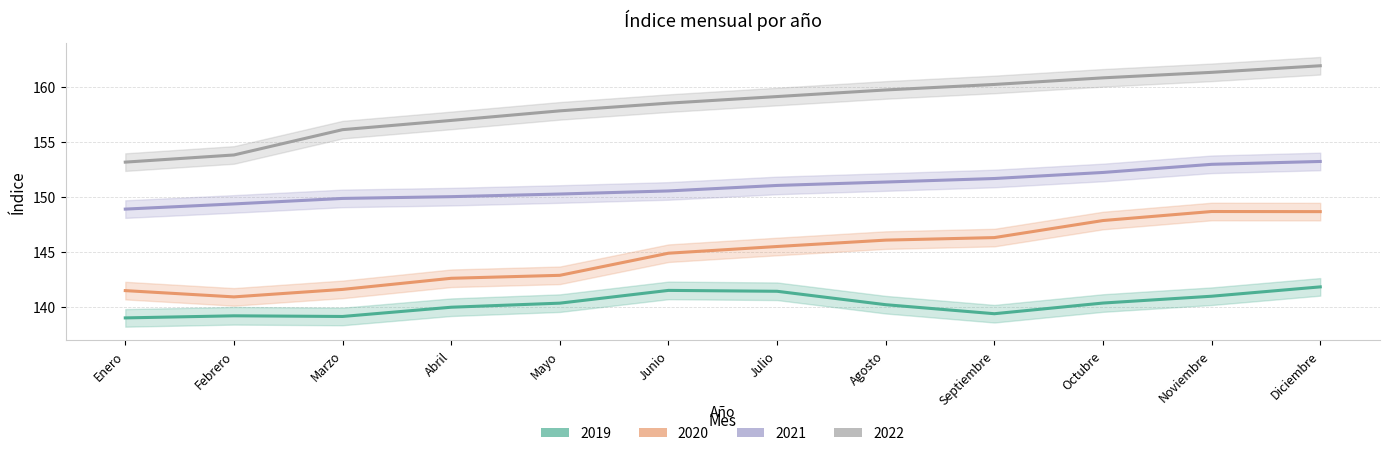

Between Abril and Diciembre, which series saw the biggest shift?

2020